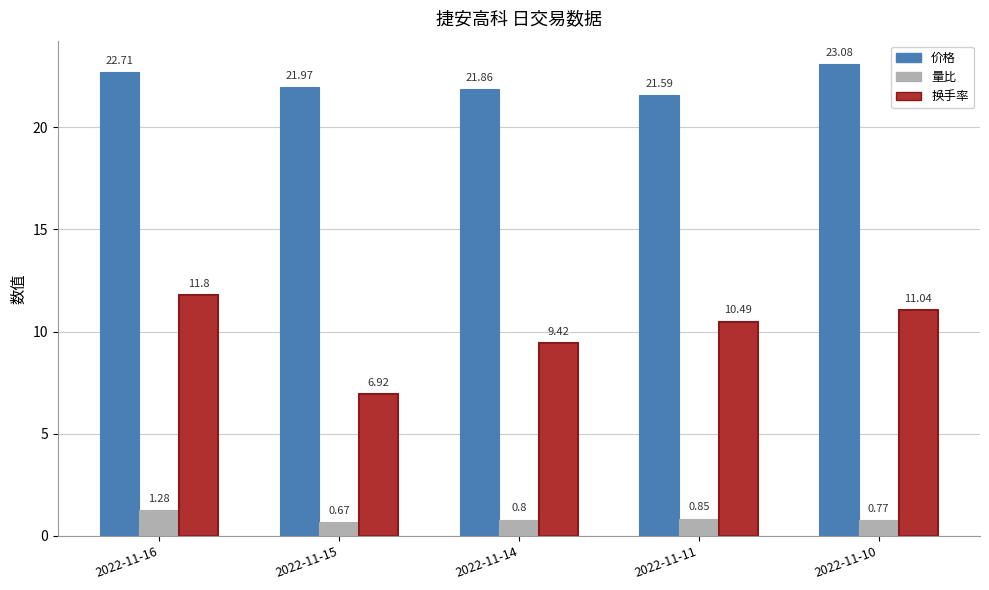

Rank the series at 2022-11-14 from highest to lowest value.

价格, 换手率, 量比